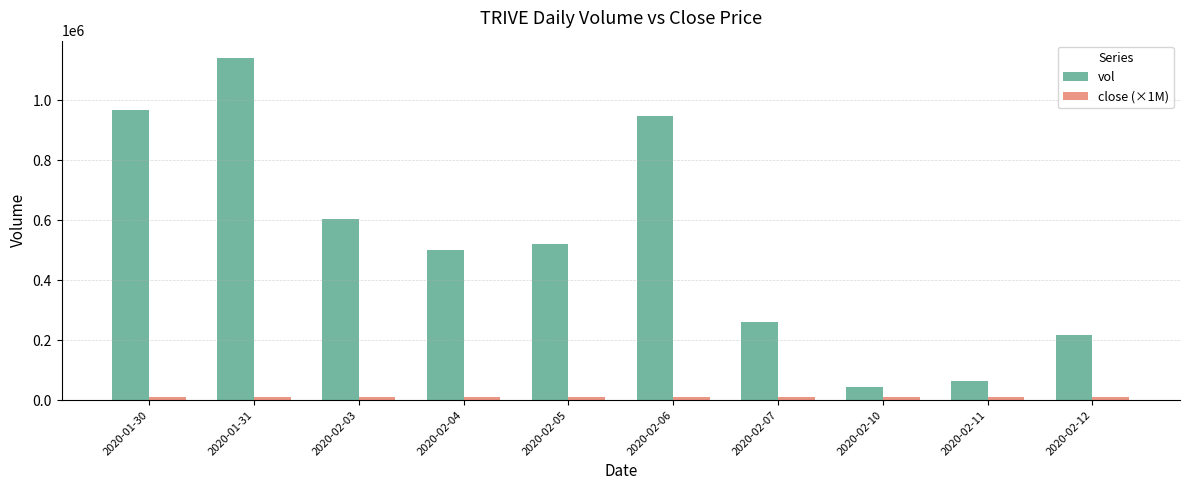

How many groups of bars are there?

10